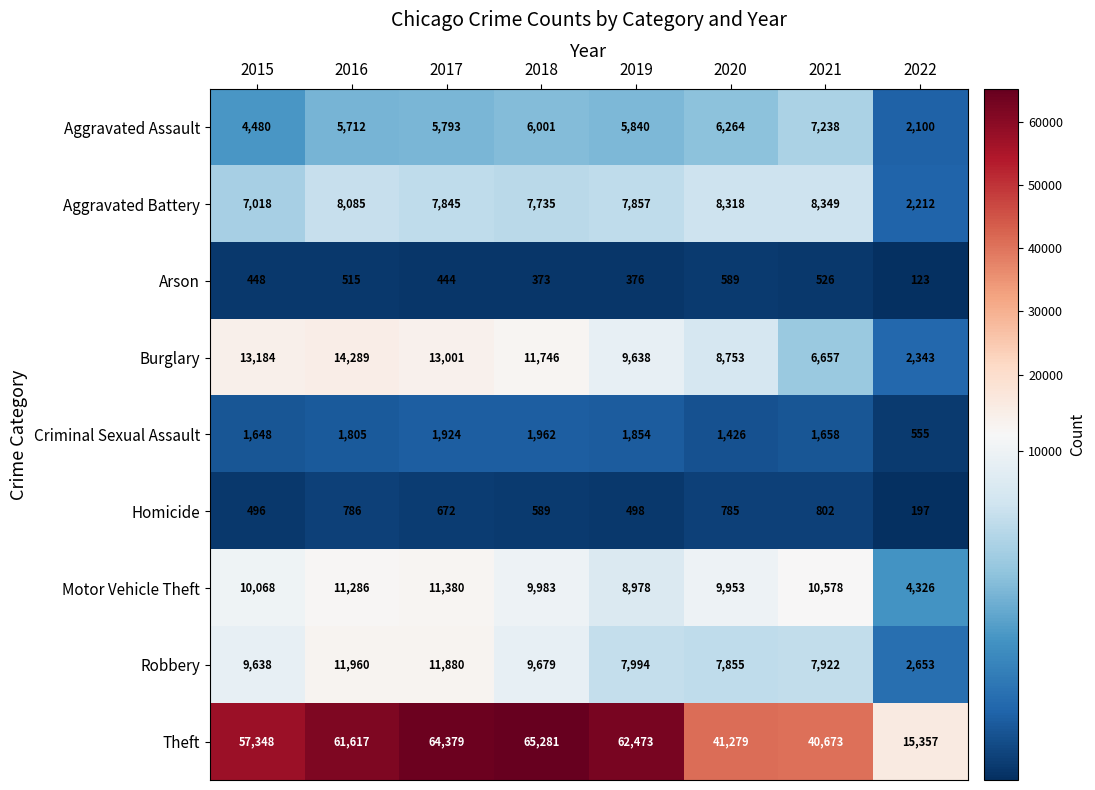

At how many categories does at least one series exceed 6098?

8